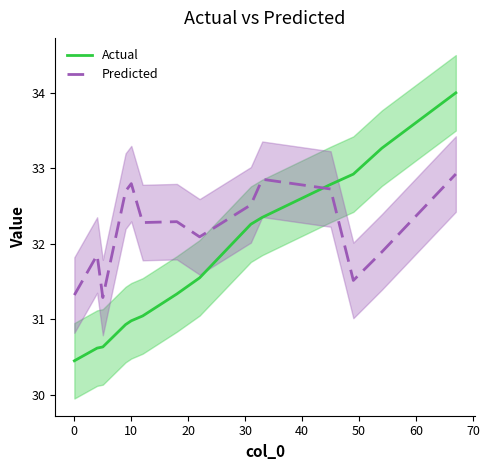

What is the minimum value for Predicted?

31.3